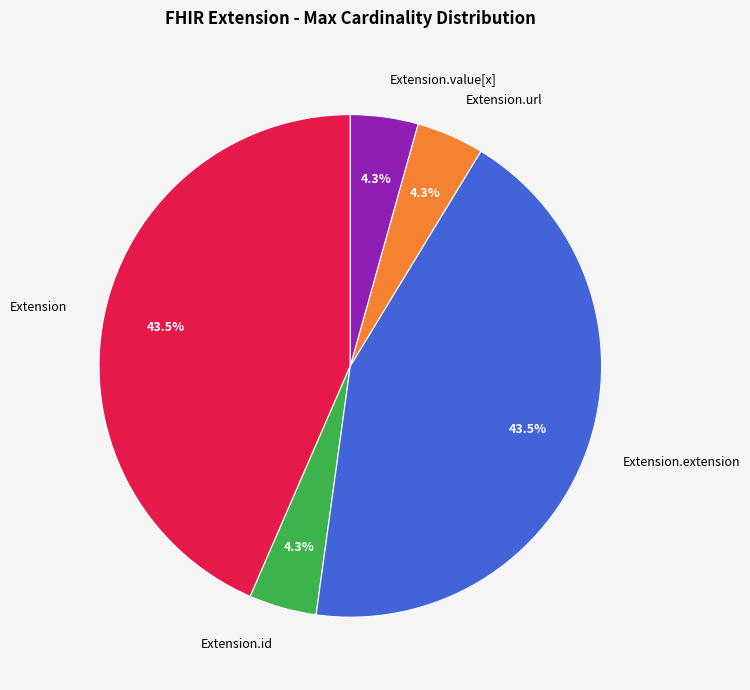

Is Extension.id the majority of the pie?

No